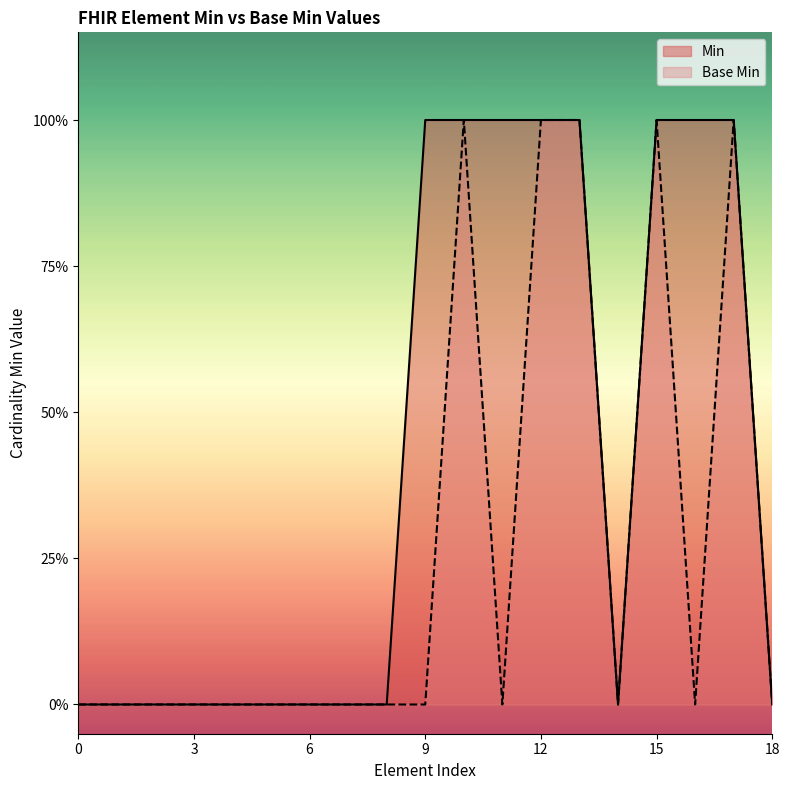

What are all the series names shown in the legend?

Min, Base Min